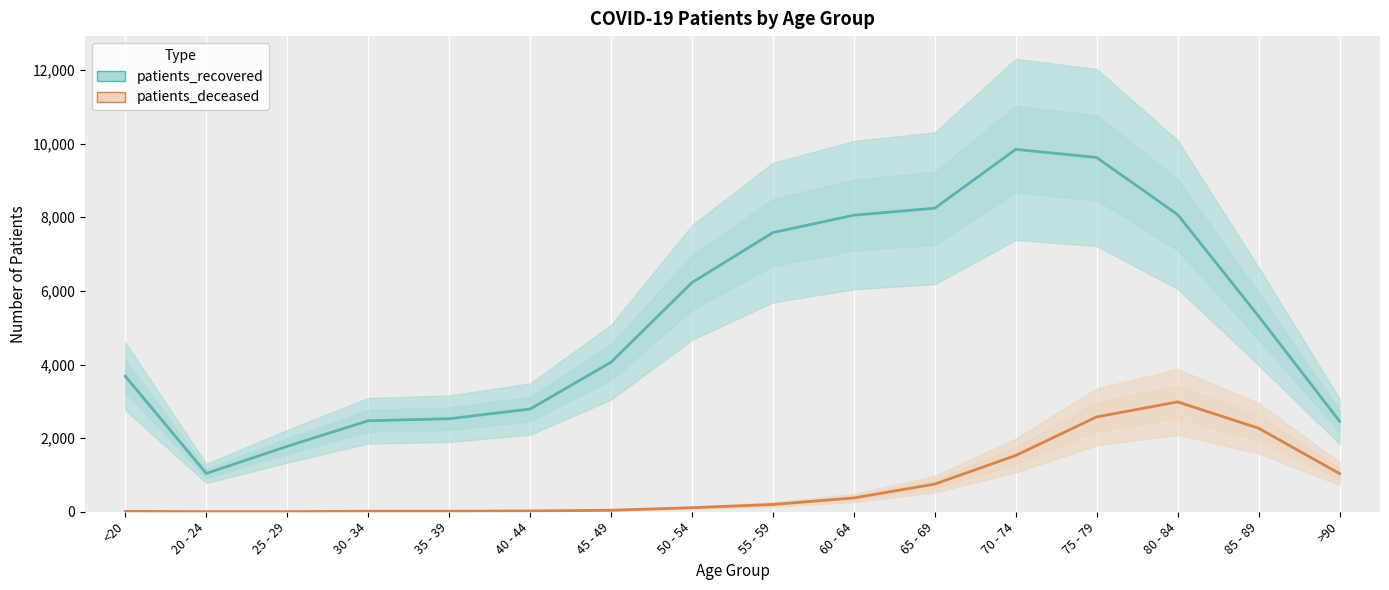

True or false: patients_recovered has more than 0 interior local peaks.

True